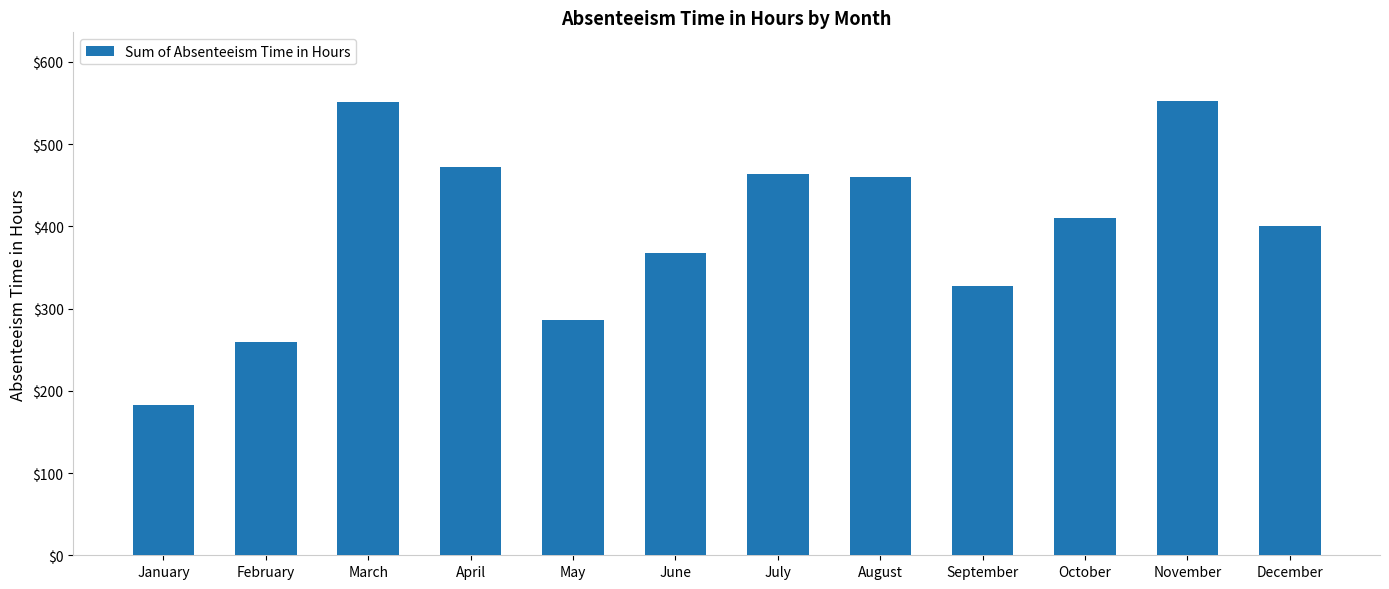

What is the average value?

394